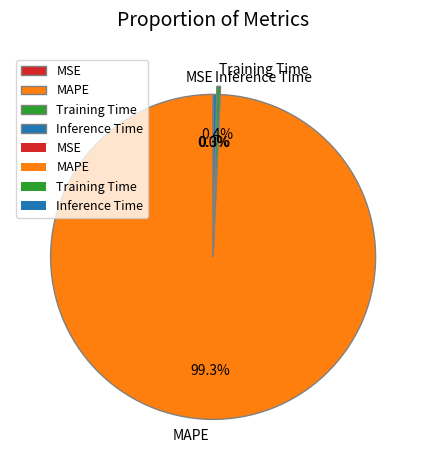

What is the largest slice in the pie chart?

MAPE